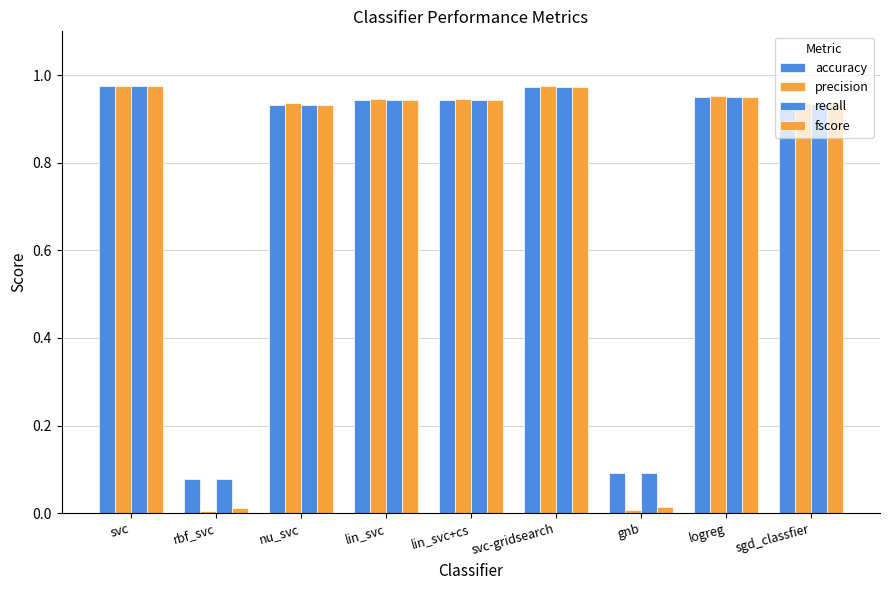

Is it true that accuracy equals 0.9 at nu_svc?

True